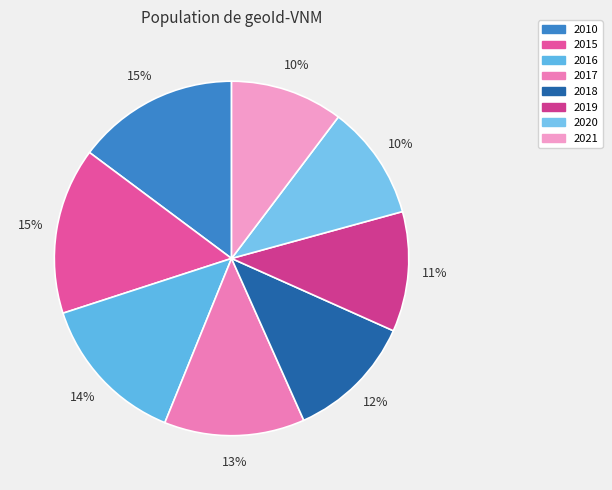

To the nearest percent, what portion does 2018 represent?

12%